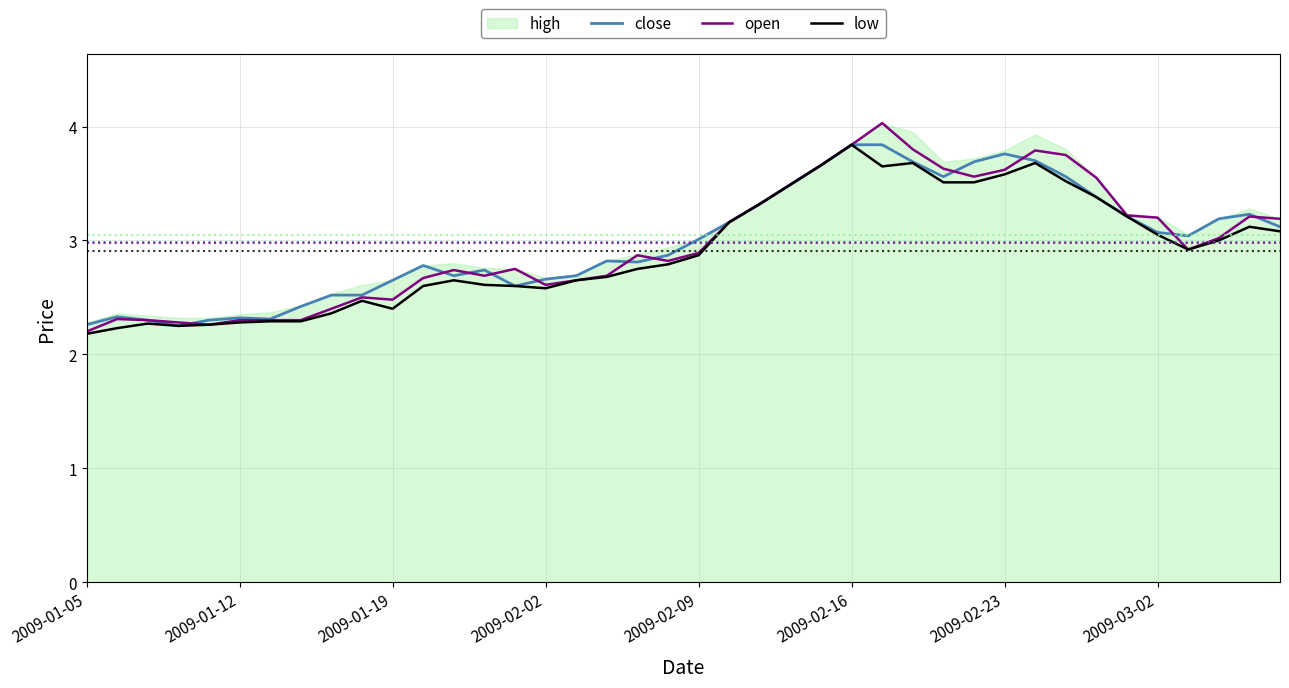

The open series shows 2.1 at 2009-03-02. True or false?

False